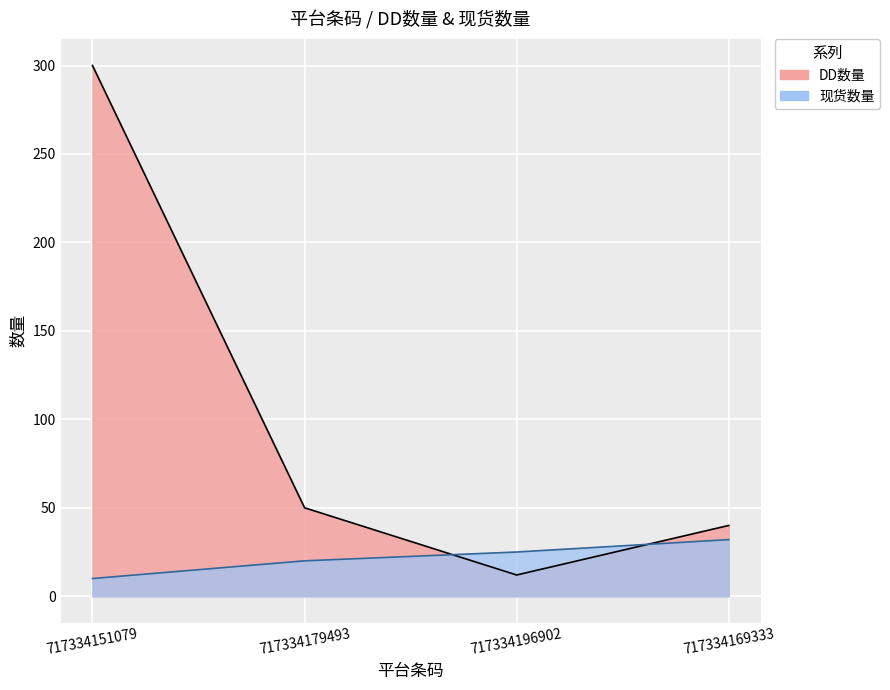

Reading left to right, extract all data points from this chart.

DD数量: 717334151079=300	717334179493=50	717334196902=12	717334169333=40
现货数量: 717334151079=10	717334179493=20	717334196902=25	717334169333=32